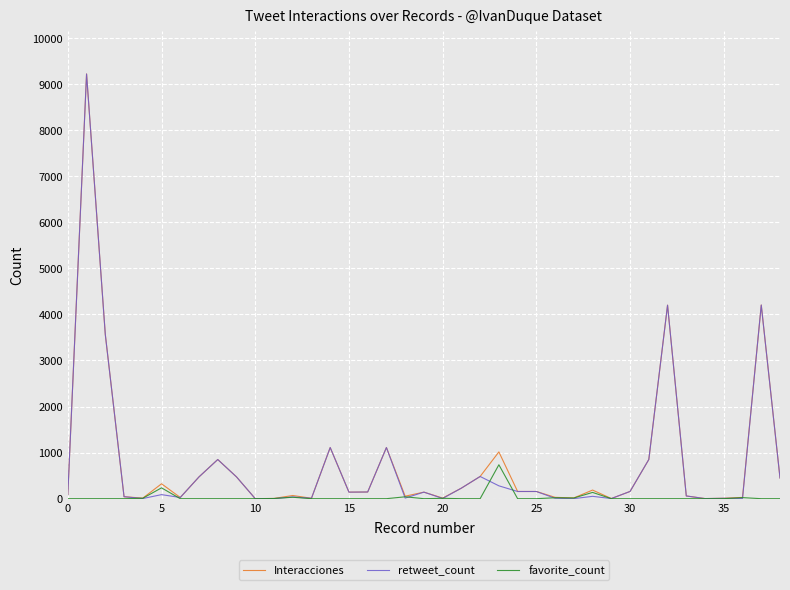

What are all the series names shown in the legend?

Interacciones, retweet_count, favorite_count